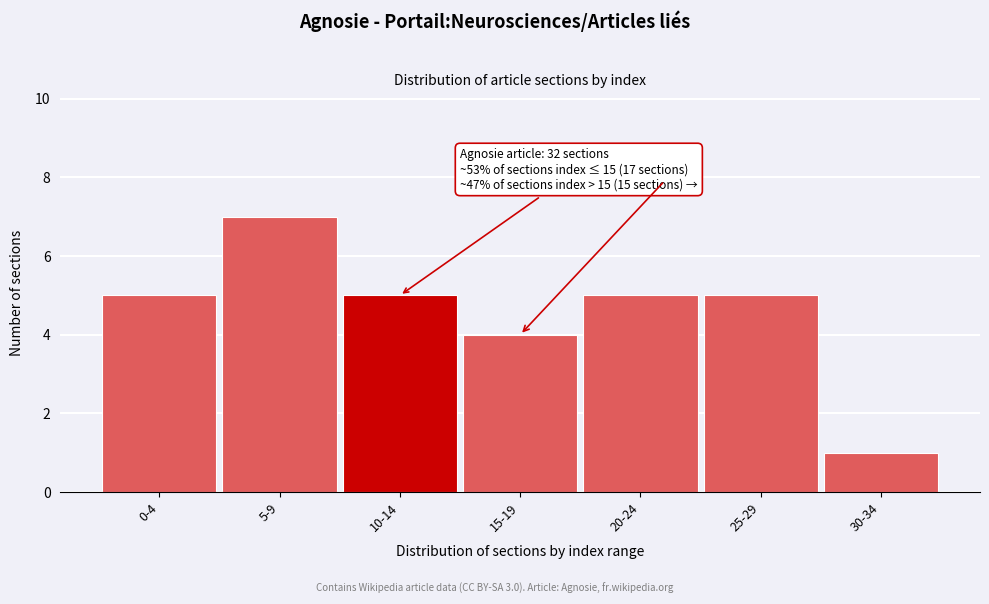

Reading right to left, what are all the values shown in this chart?

1	5	5	4	5	7	5